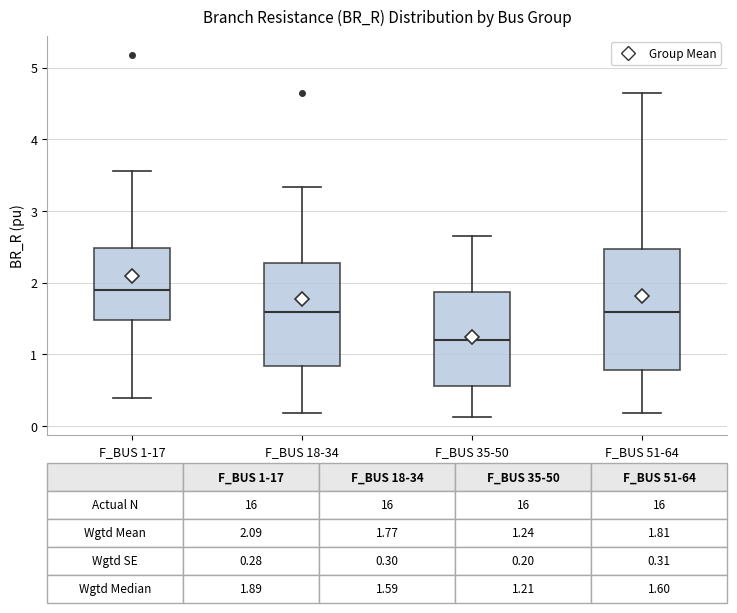

Which box has the lowest median line?

F_BUS 35-50